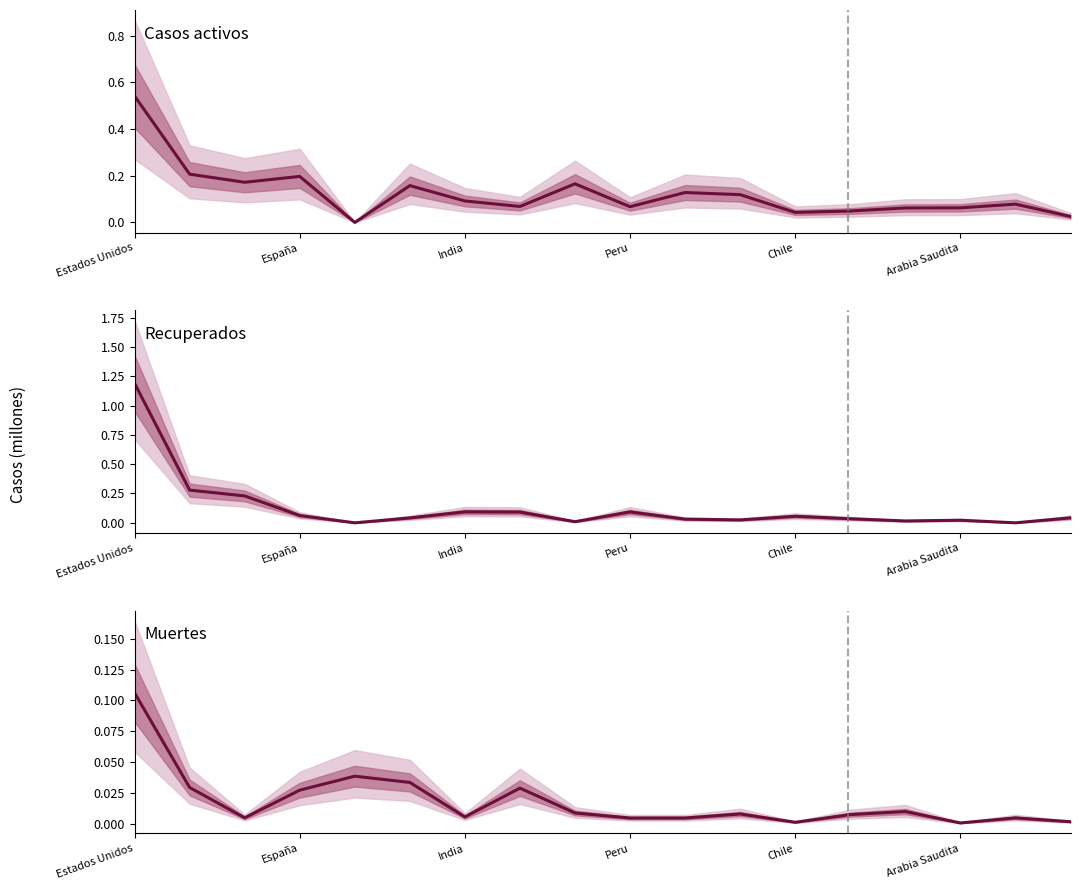

What are all the series names shown in the legend?

Casos activos, Recuperados, Muertes